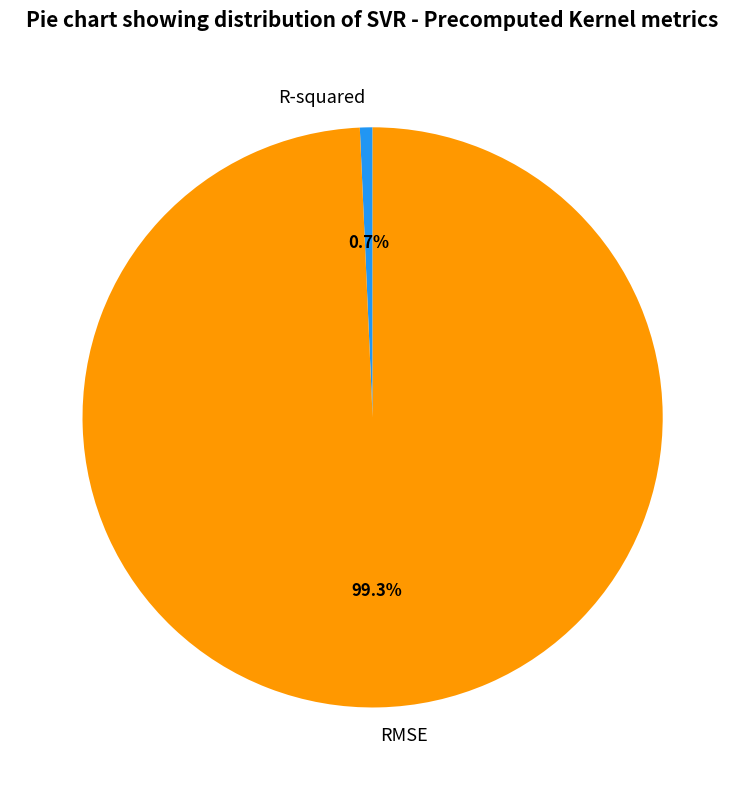

To the nearest percent, what is the average slice percentage?

50%